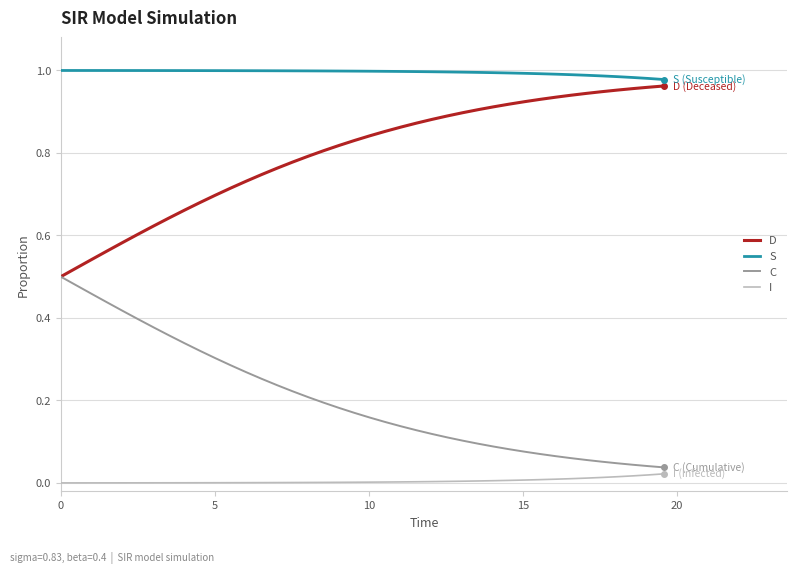

Rank the series by their average value, from highest to lowest.

S, D, C, I